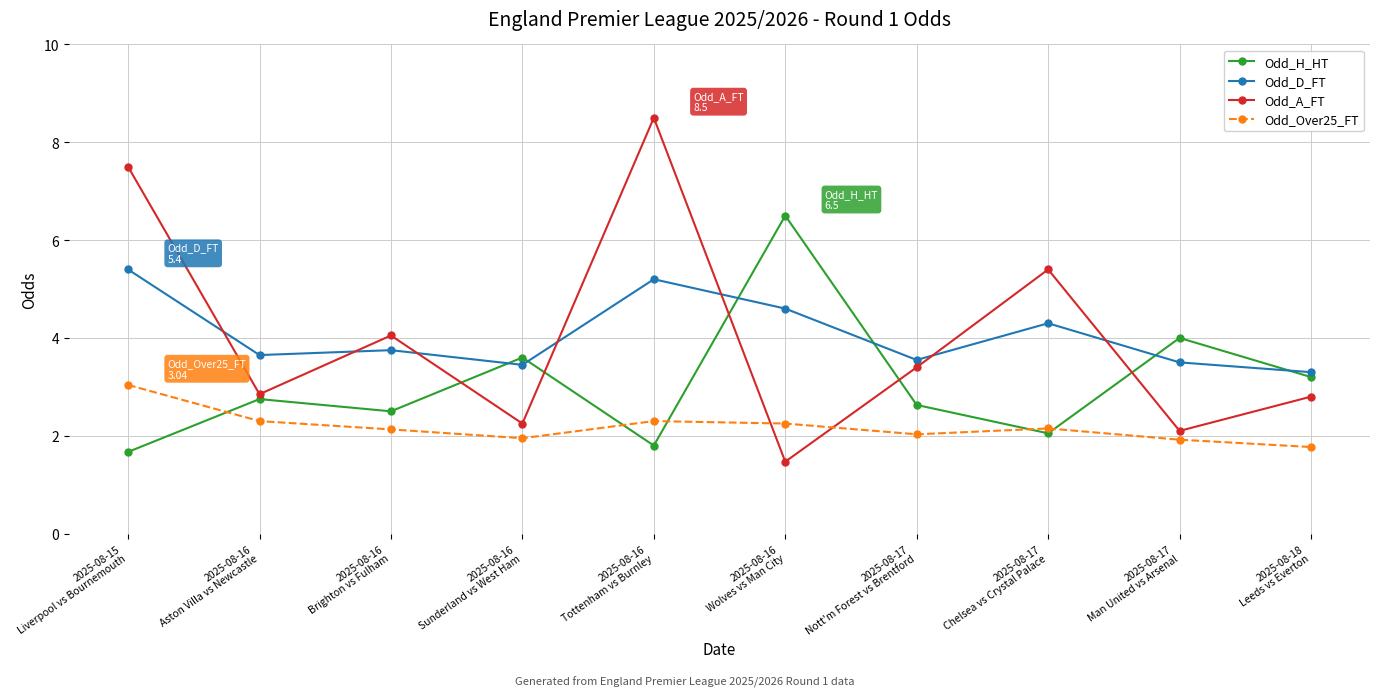

What is the difference between the second highest and minimum values in the Odd_A_FT series?

6.0